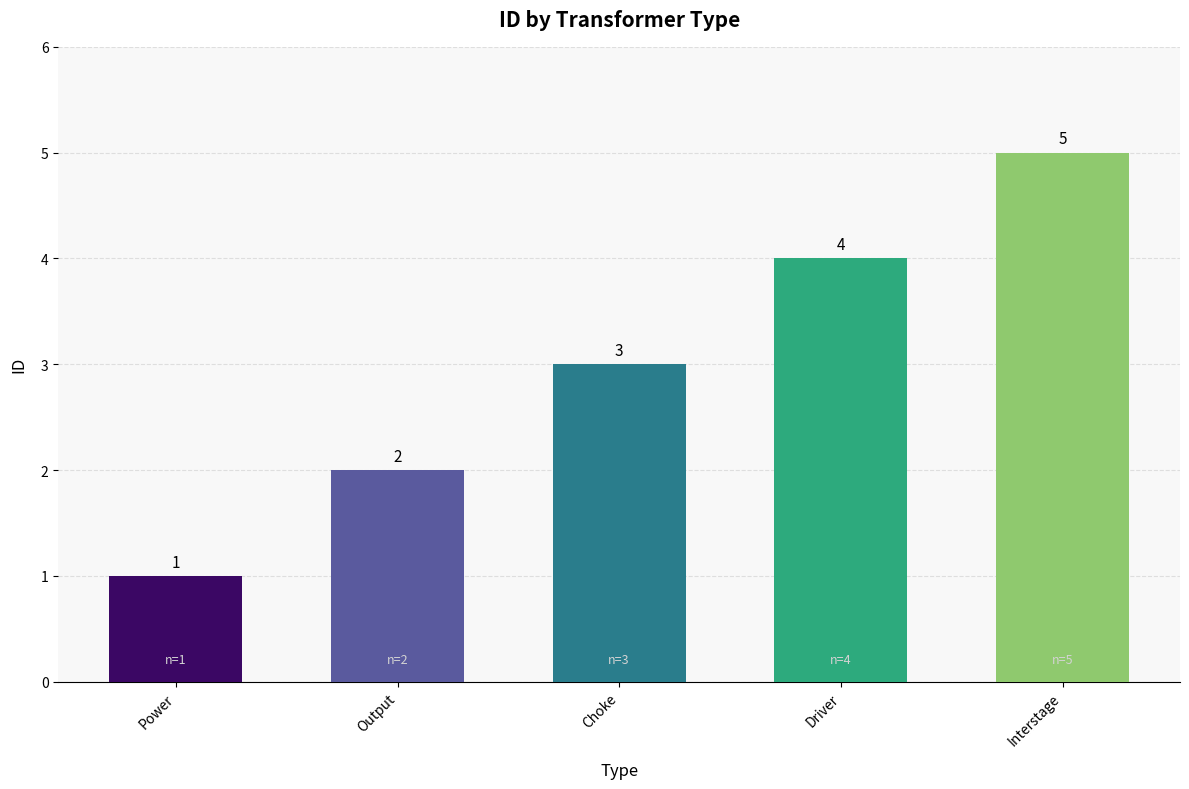

What is the ratio of the value at Driver to the value at Power?

4.0